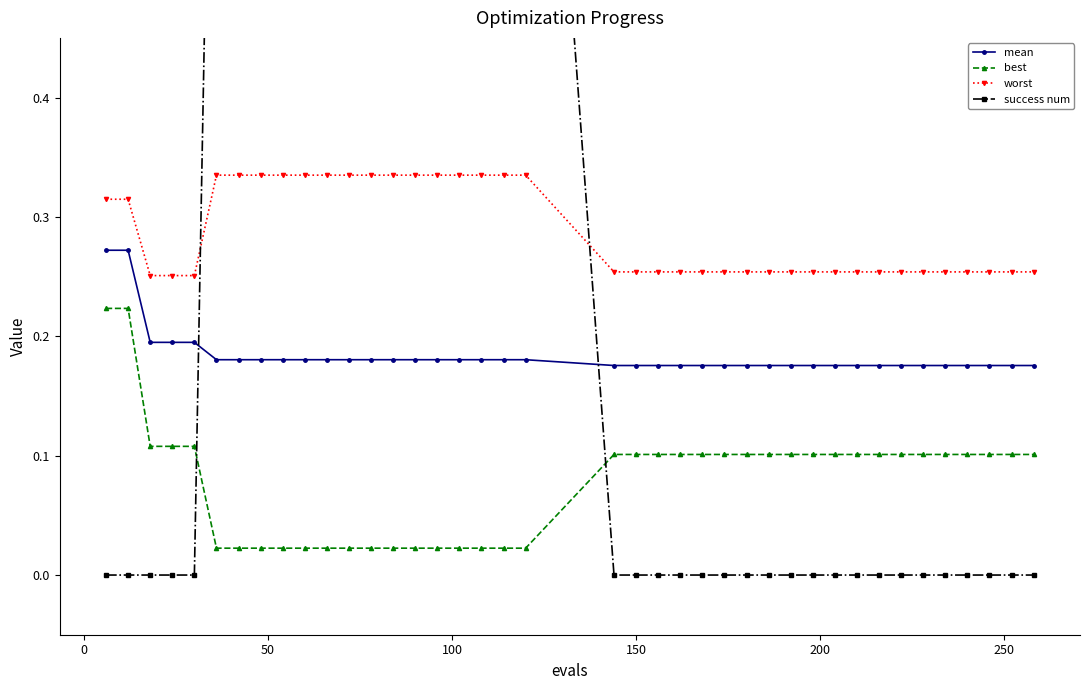

True or false: mean and worst intersect in this chart.

False